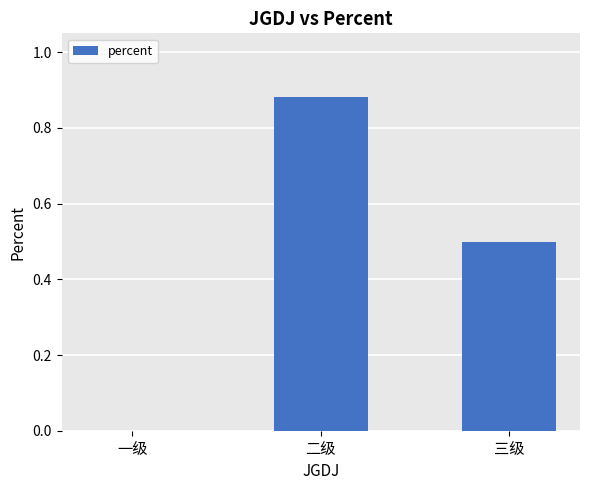

What is the sum of the values at 一级 and 三级?

0.5